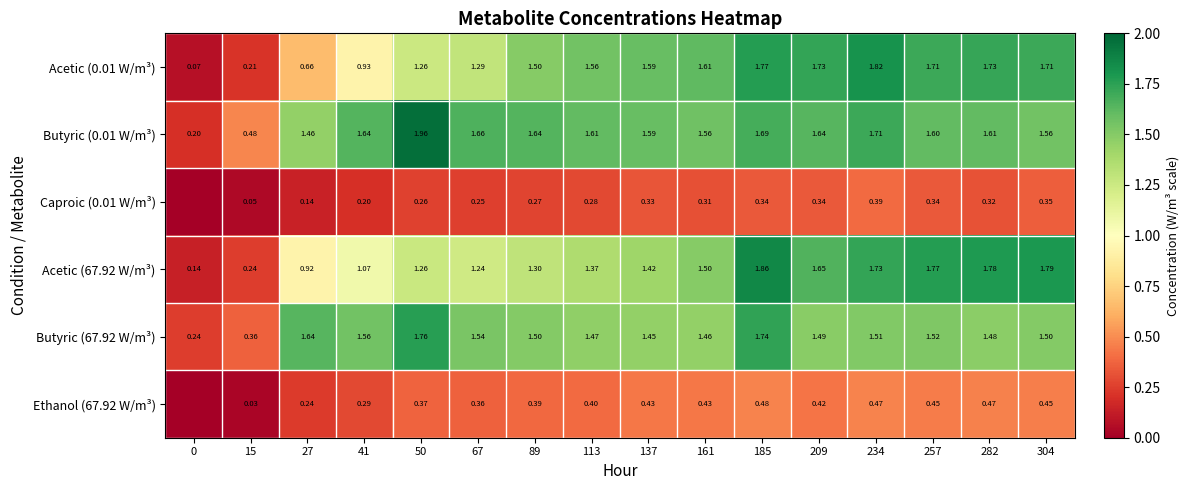

What is the sum of all Butyric (0.01 W/m³) values?

23.6